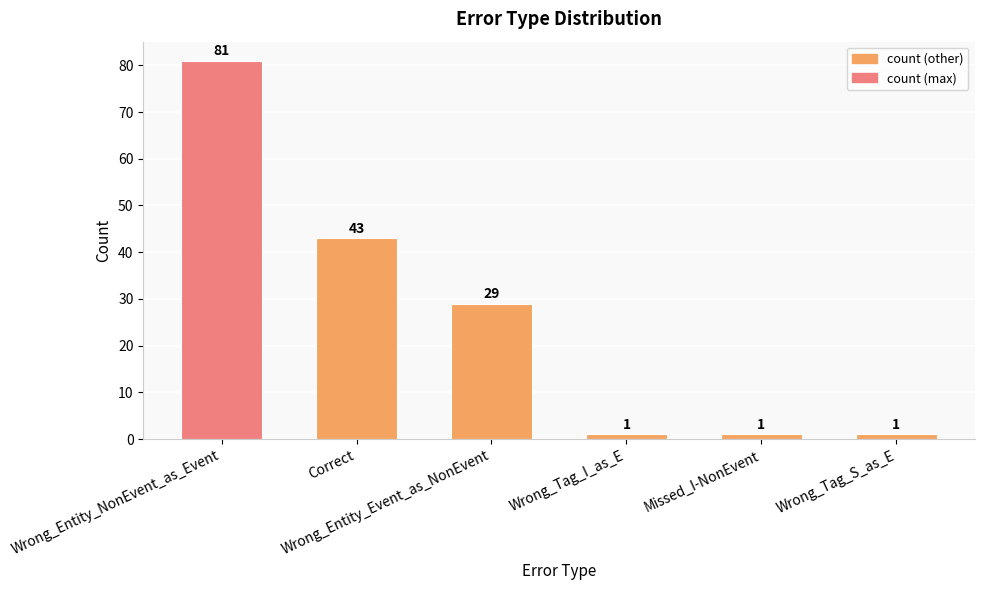

What is the ratio of the value at Wrong_Tag_I_as_E to the value at Wrong_Tag_S_as_E?

1.0